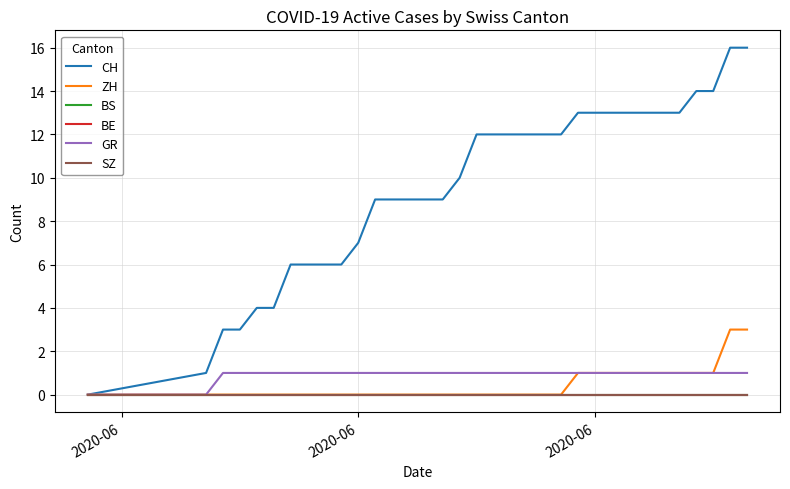

What is the sum of all ZH values?

15